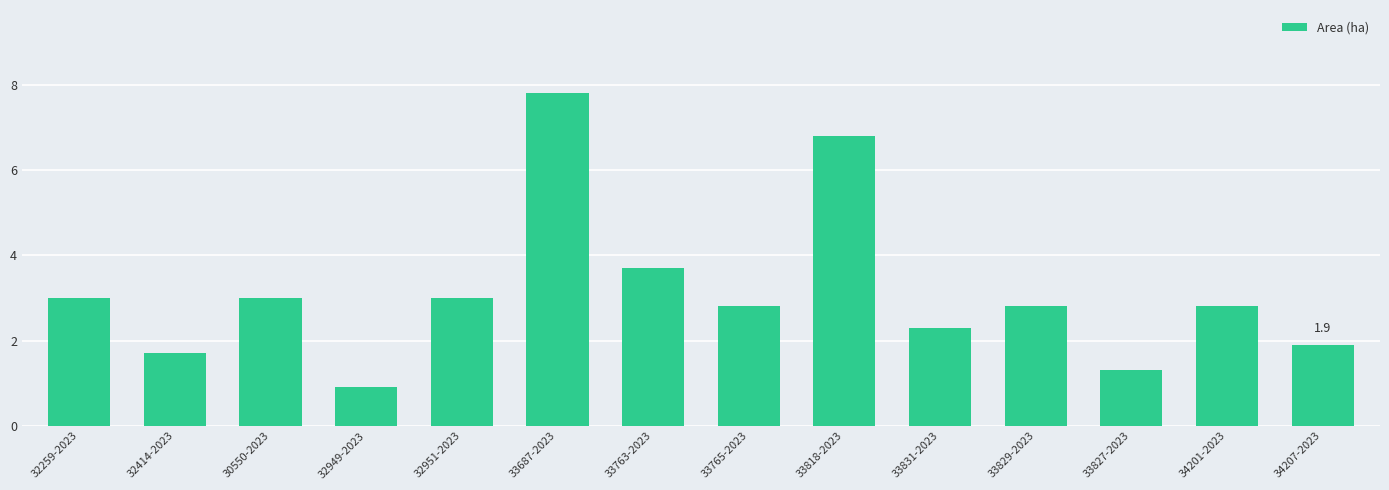

What is the difference between the second highest and second lowest values?

5.5